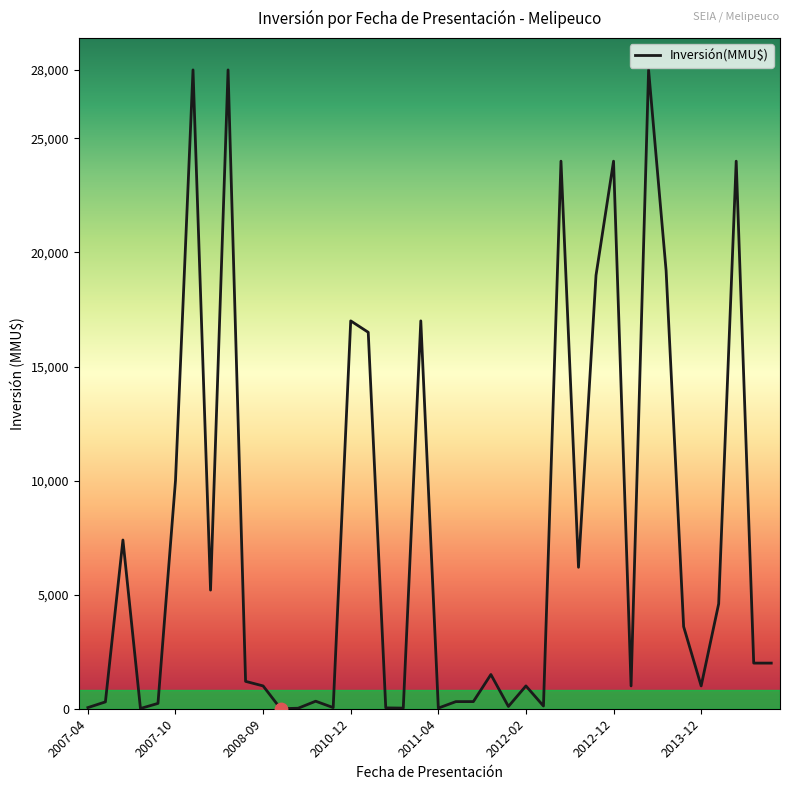

What is the greatest value displayed?

28000